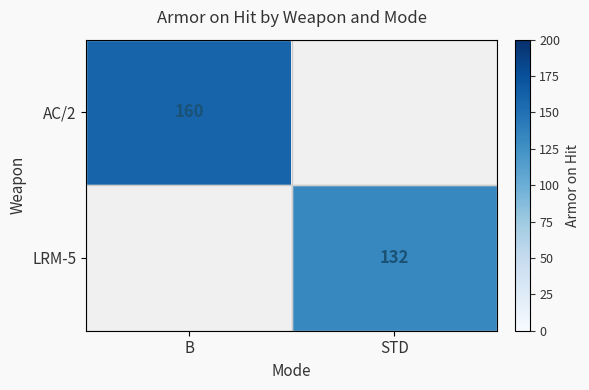

The value of AC/2 at B is 81. True or false?

False